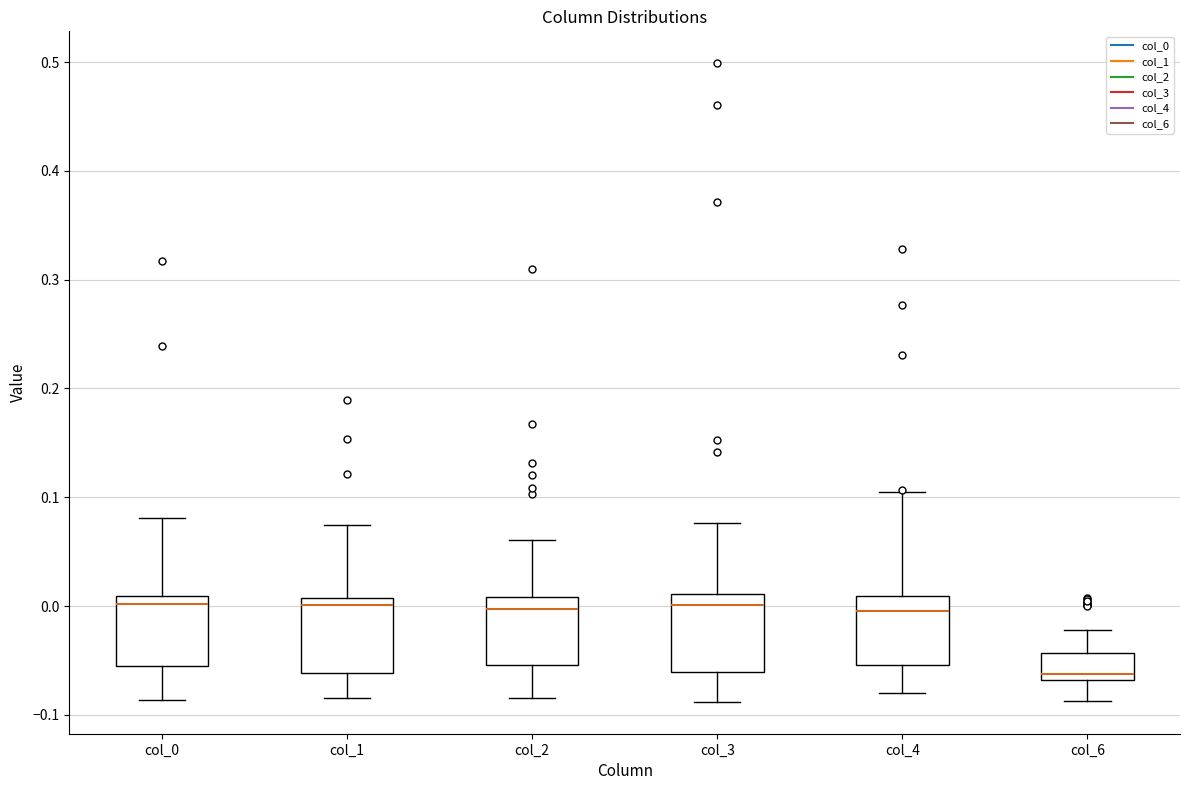

Which box has the lowest median line?

col_6